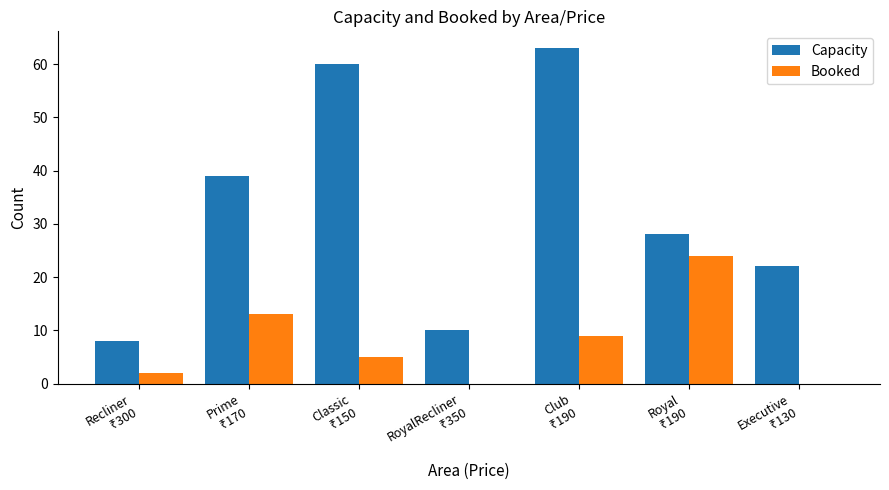

What is the maximum value for Capacity?

63